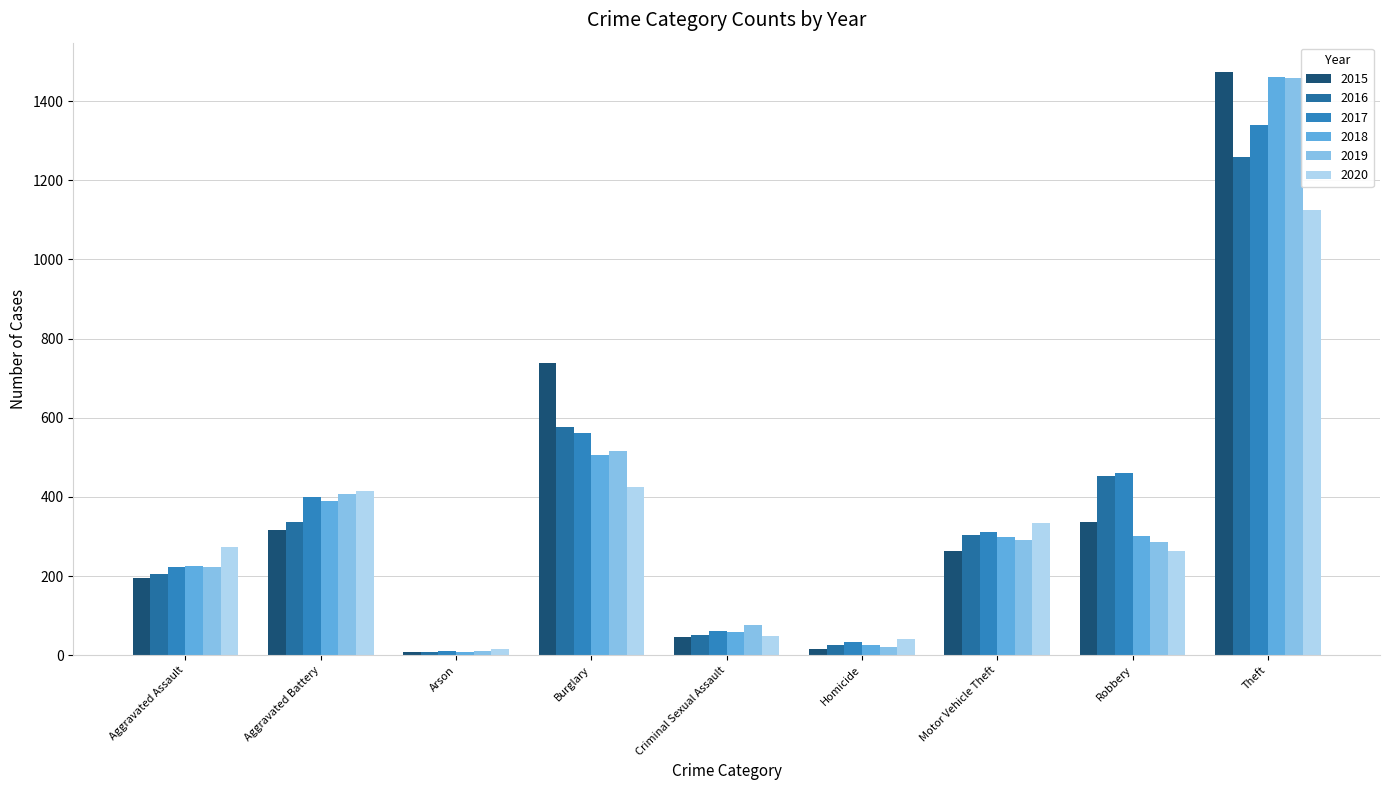

List the labels in order of 2016 value, largest first.

Theft, Burglary, Robbery, Aggravated Battery, Motor Vehicle Theft, Aggravated Assault, Criminal Sexual Assault, Homicide, Arson